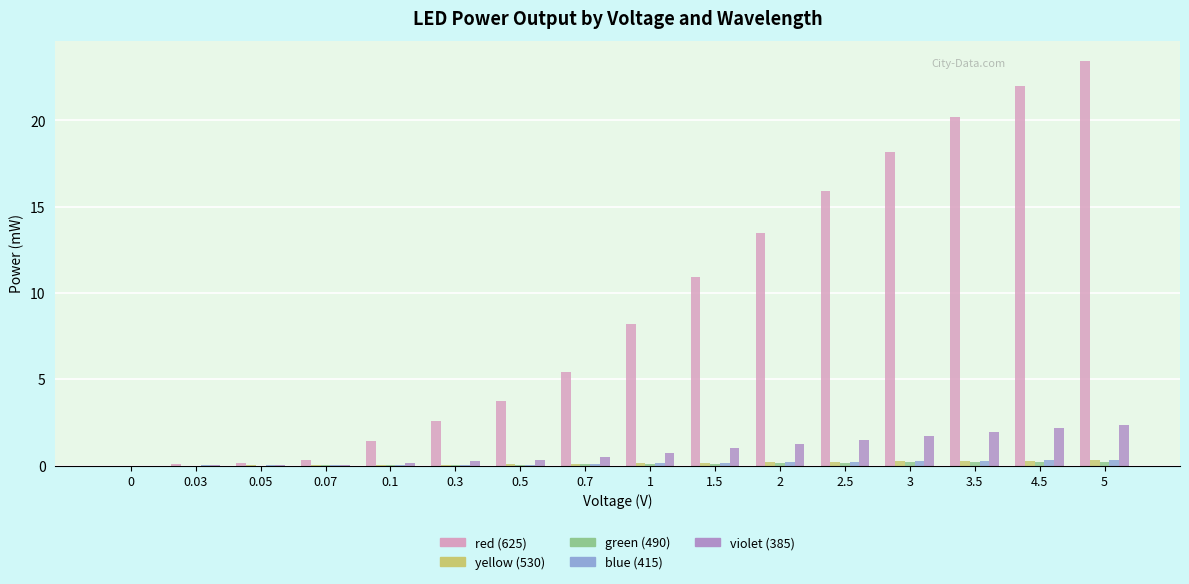

The value of red (625) at 1 is 8.2. True or false?

True